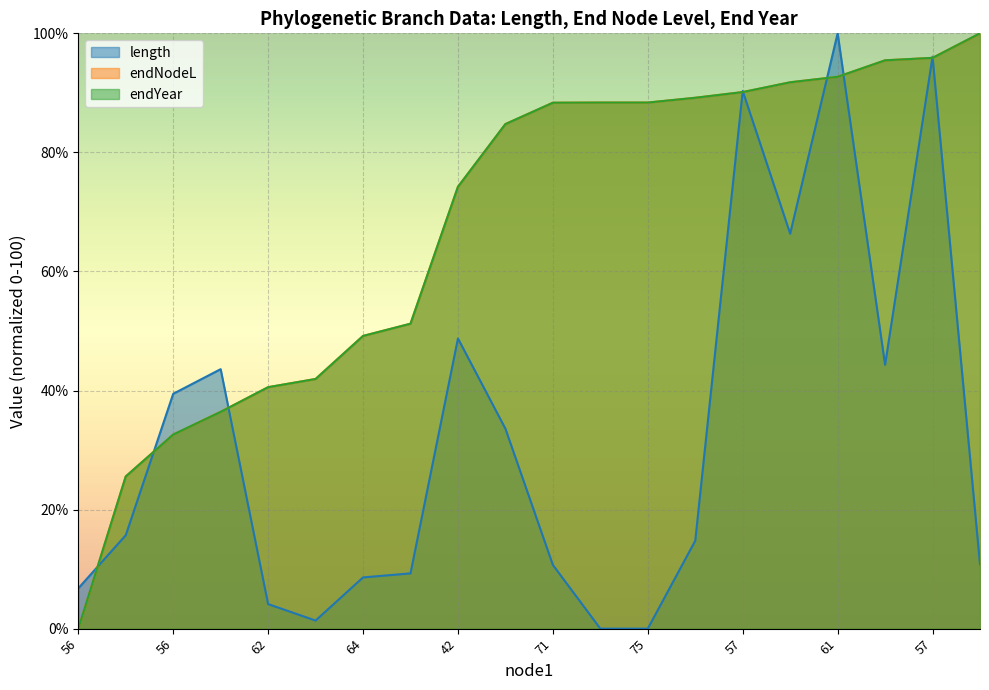

Where does the length series first go above 15?

41